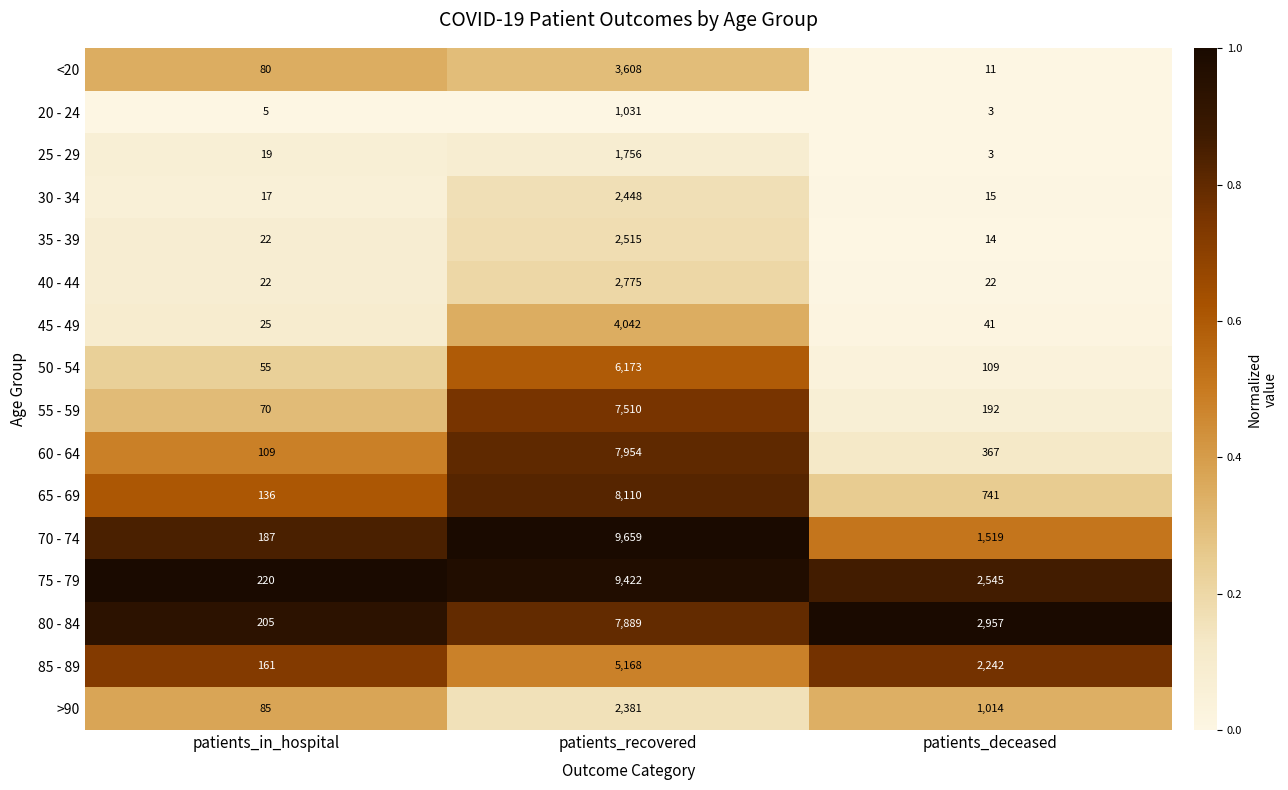

How many categories are shown in the chart?

3